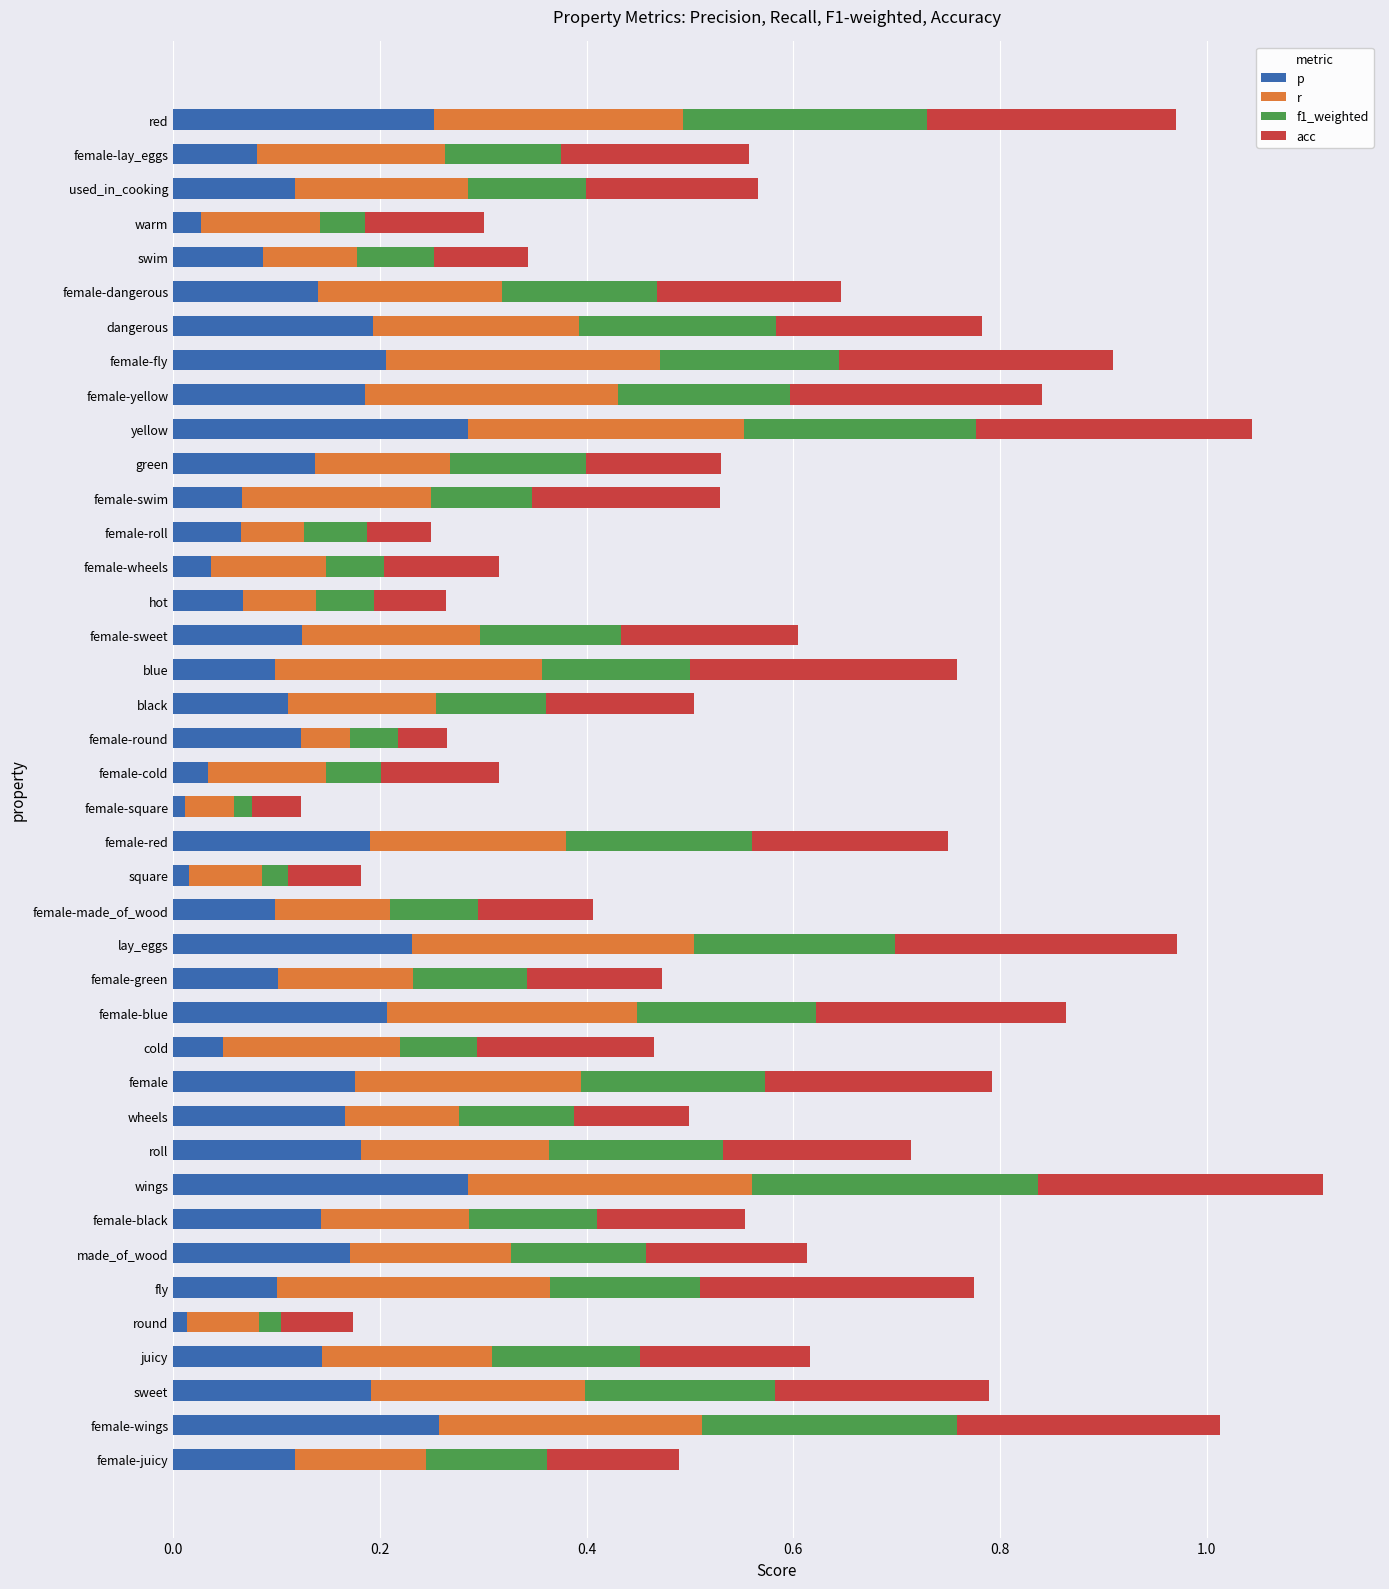

What is the total value across all series at female-swim?

0.5